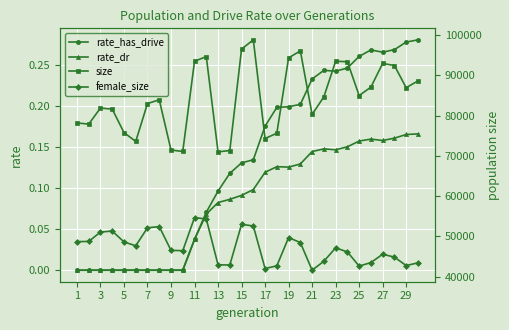

The rate_has_drive series shows 0.1 at 25. True or false?

False